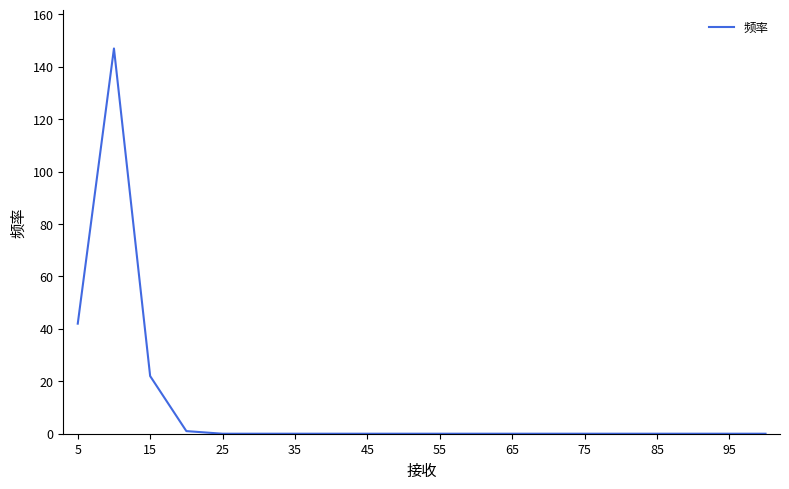

What is the maximum value shown in the chart?

147